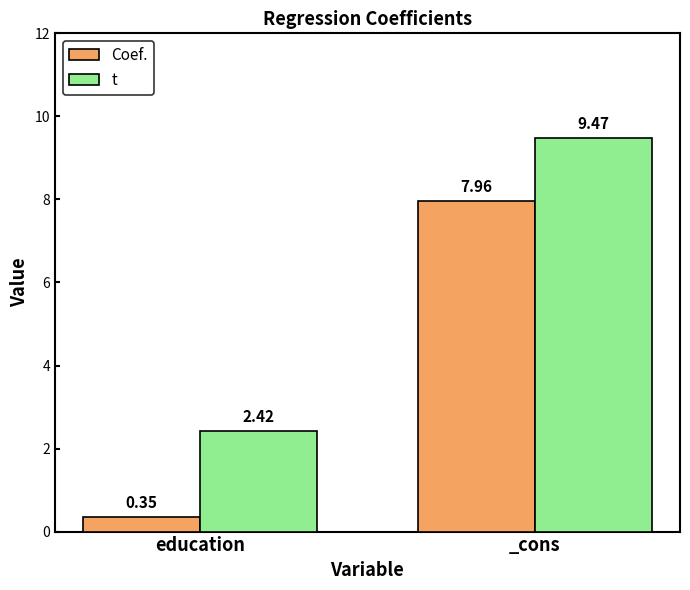

What is the label of the 2nd bar from the right?

education